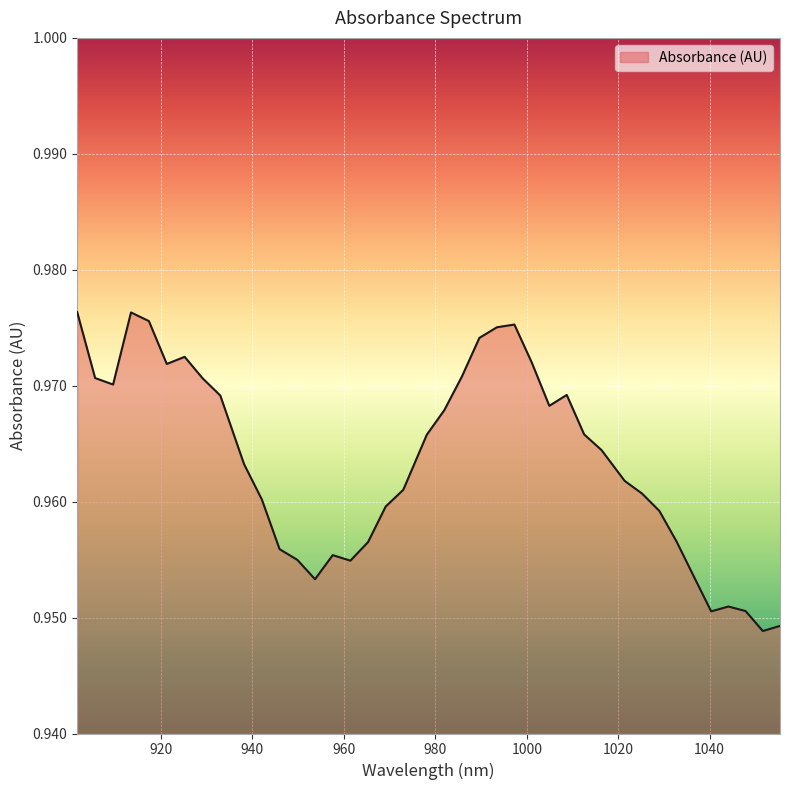

List the labels in order of value, largest first.

901.663021, 913.437229, 917.353134, 997.293207, 993.46856, 989.639497, 925.171696, 1001.113439, 921.264622, 985.806019, 905.592173, 929.074353, 909.516909, 1008.740655, 932.972595, 1004.929255, 981.968124, 1012.54764, 978.125814, 1016.350208, 938.163382, 1021.413431, 972.995866, 1025.205697, 942.051321, 969.143252, 1028.993547, 1032.776981, 965.286223, 945.934844, 957.558919, 949.813951, 961.424779, 1036.556, 953.688643, 1044.10079, 1047.866561, 1040.330603, 1055.384857, 1051.627917